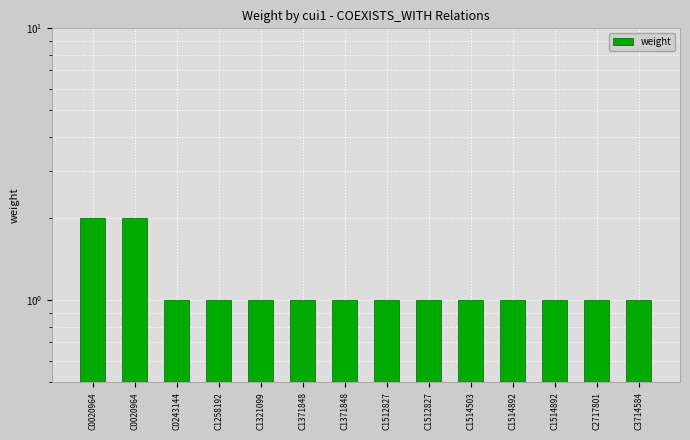

Count the number of data series in this chart.

1